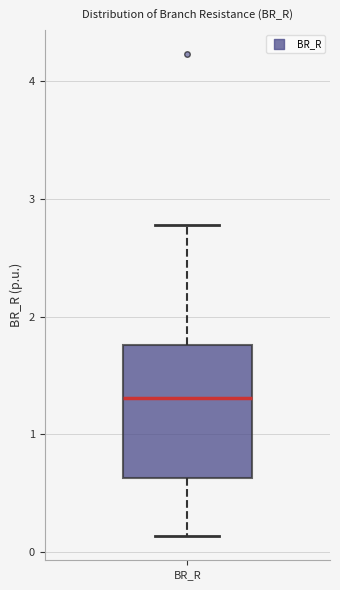

Transcribe this box plot: give where the median line is, the range the box spans, and where the two whiskers end, as read against the y-axis. The values are not printed on the chart, so give them approximately, as read against the axis.

median 1.3, box 0.6 to 1.8, whiskers 0.1 to 2.8